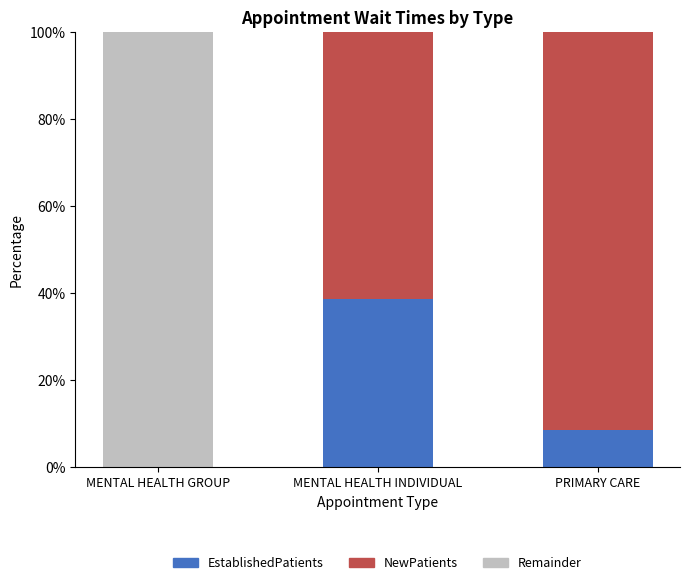

How many distinct data groups are displayed?

3